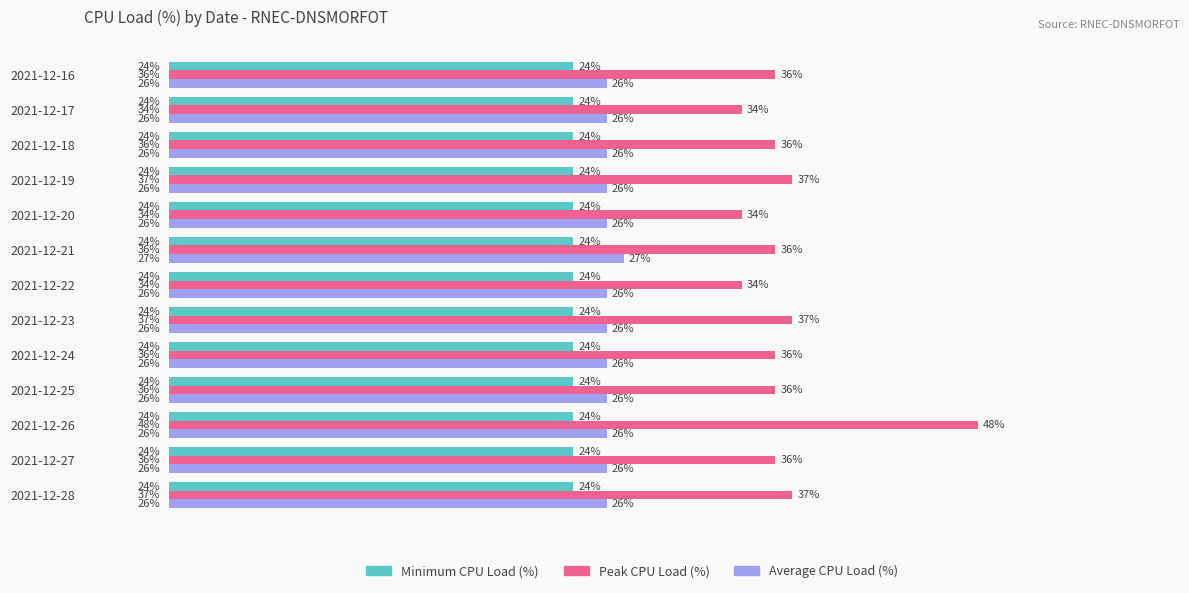

List the series in order of their overall mean, highest first.

Peak CPU Load (%), Average CPU Load (%), Minimum CPU Load (%)